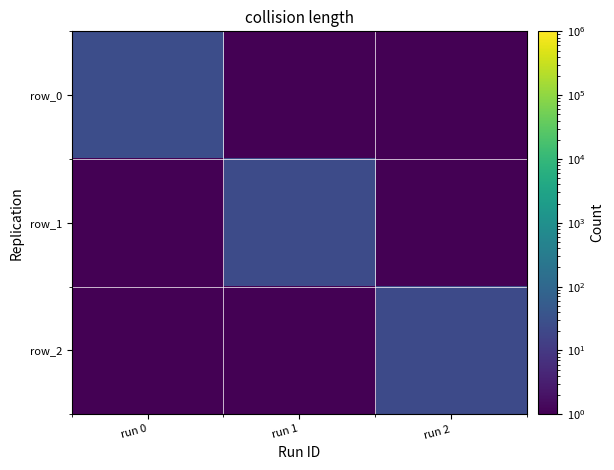

At how many categories does at least one series exceed 16?

3